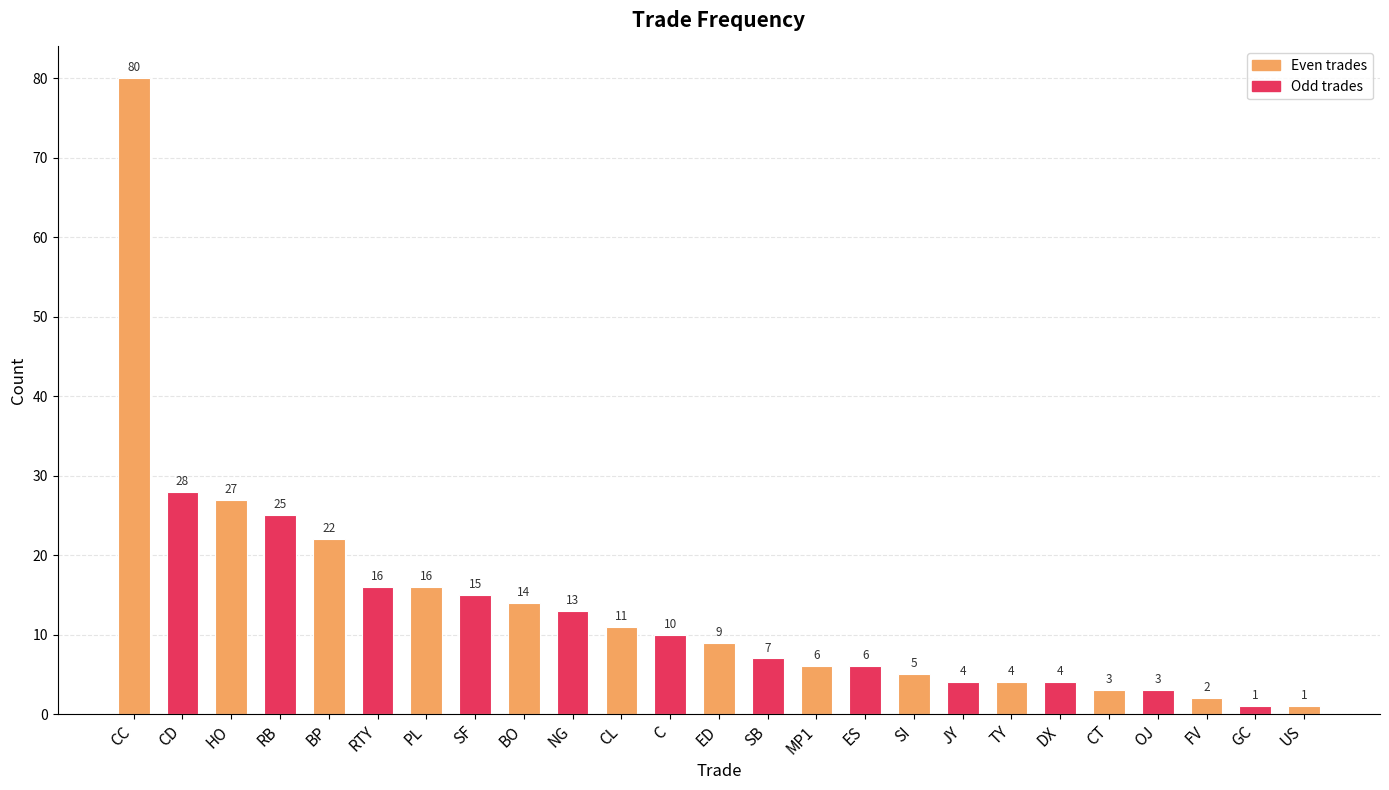

What is the change in value from ED to US?

-8